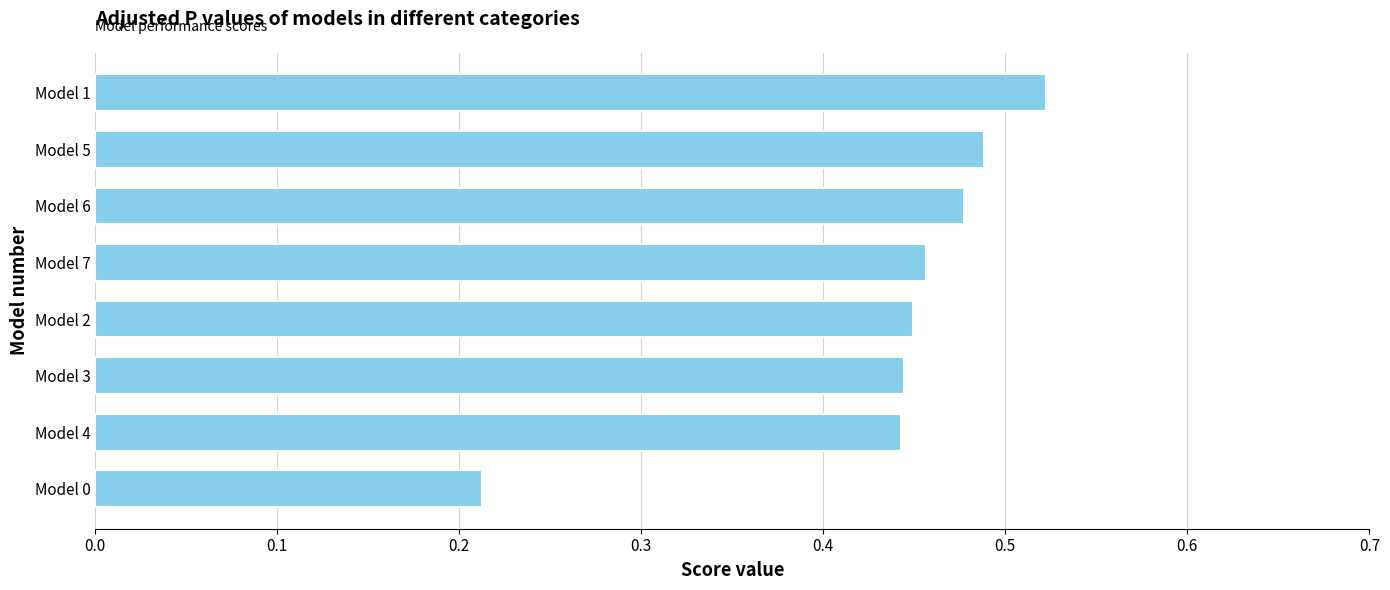

Count the values in the range 0 to 1.

8